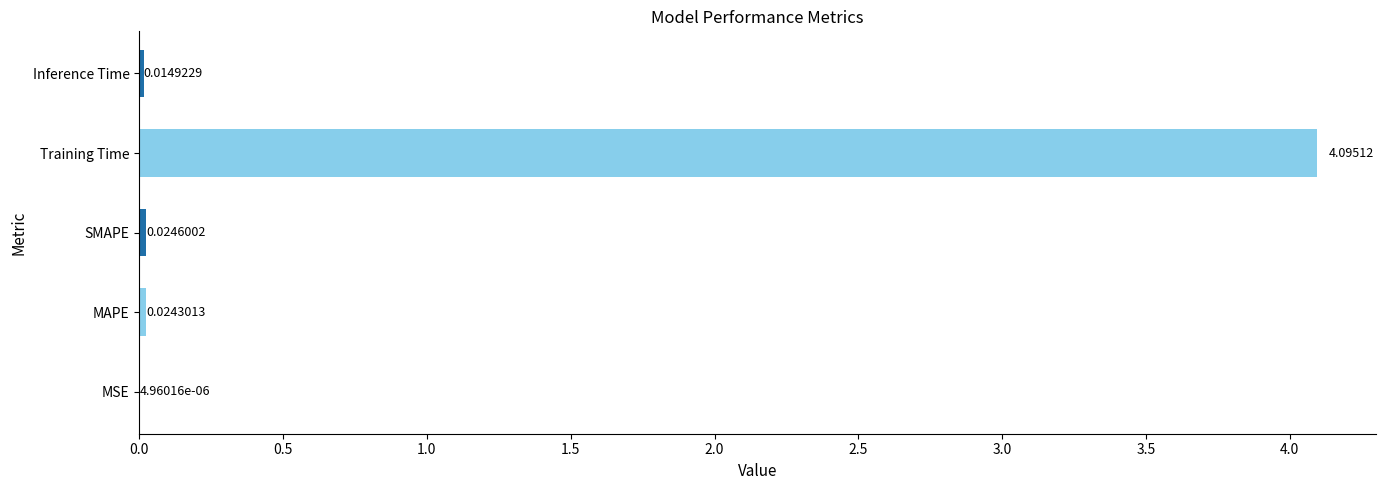

Between Training Time and MSE, which is larger?

Training Time